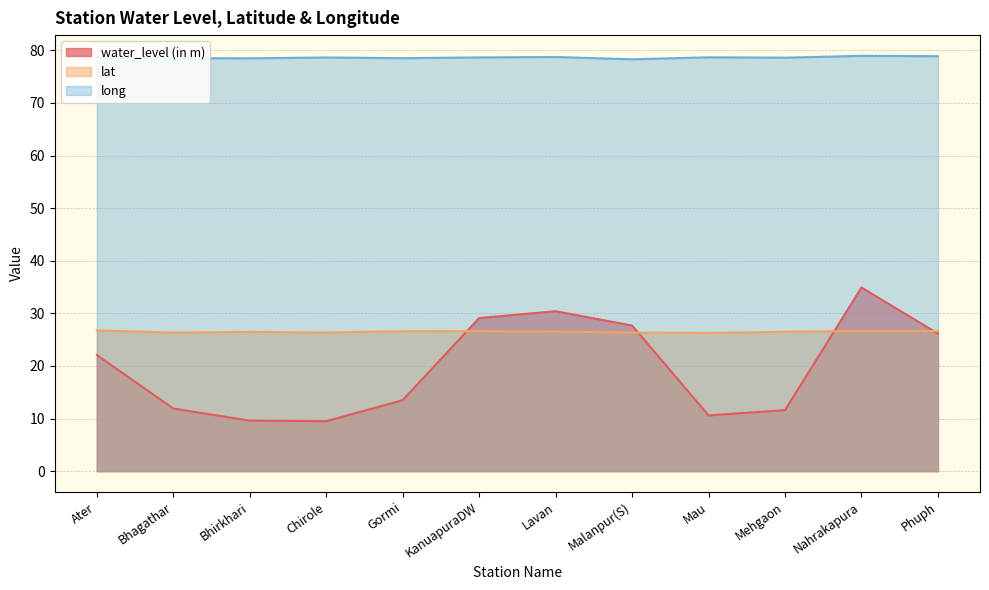

Is it true that water_level (in m) equals 6.1 at Gormi?

False